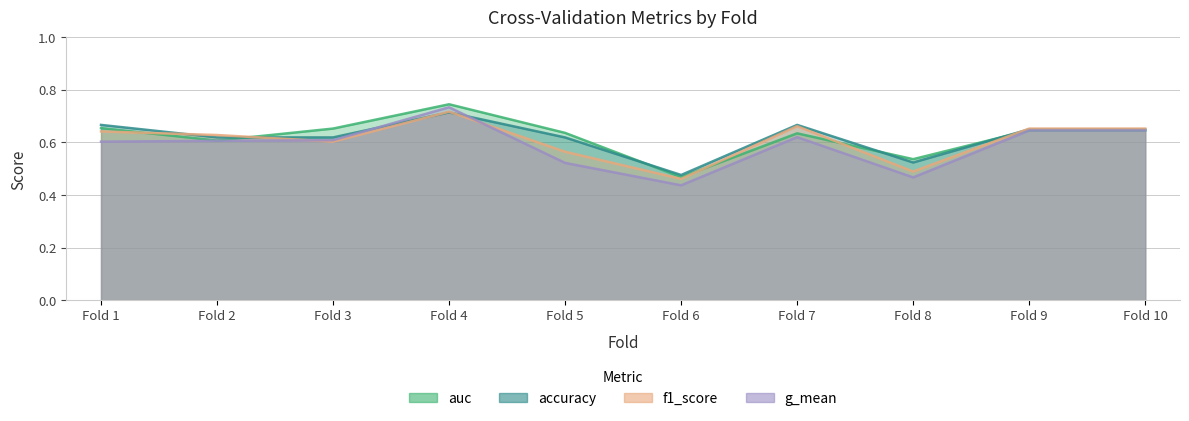

Does the chart display data point markers on the line(s)?

No